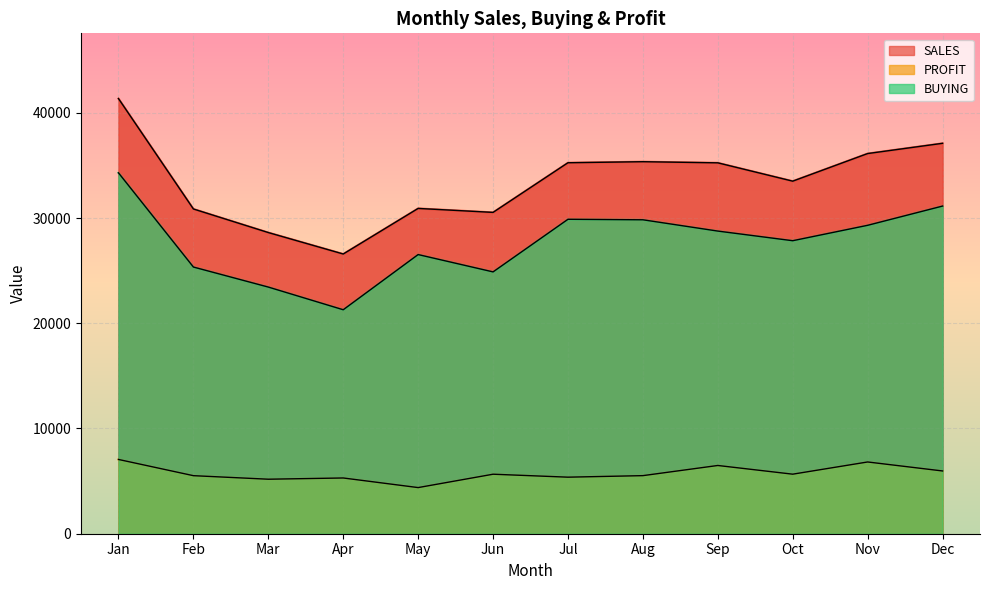

The value of SALES at Oct is 49739.4. True or false?

False